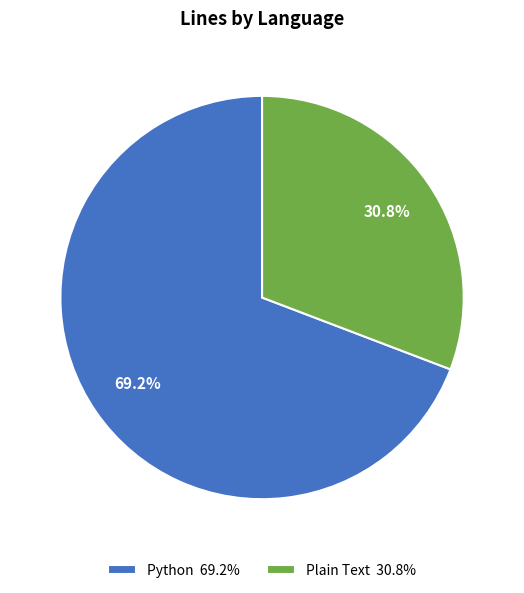

Combined, what portion of the pie is Python and Plain Text?

100.0%